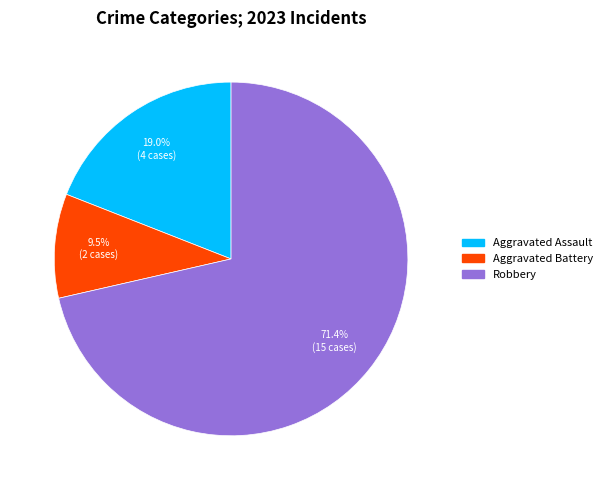

Approximately how many times larger is the value at Aggravated Assault compared to Robbery?

0.3